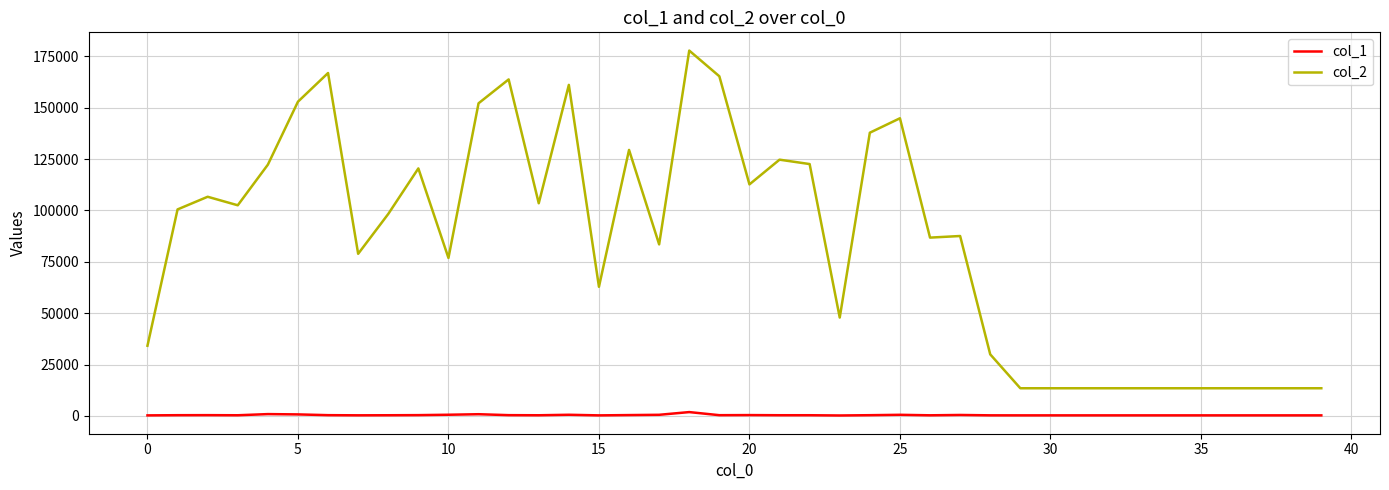

Rank the series by their average value, from lowest to highest.

col_1, col_2